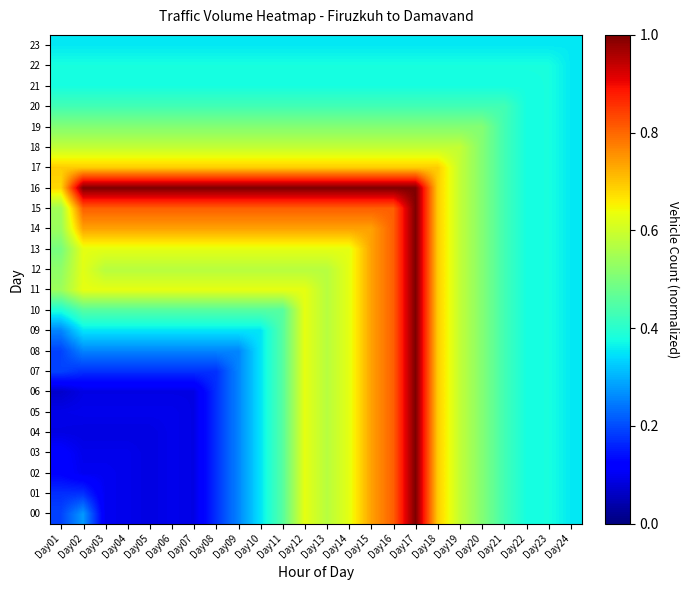

Which series has the widest spread of values?

06